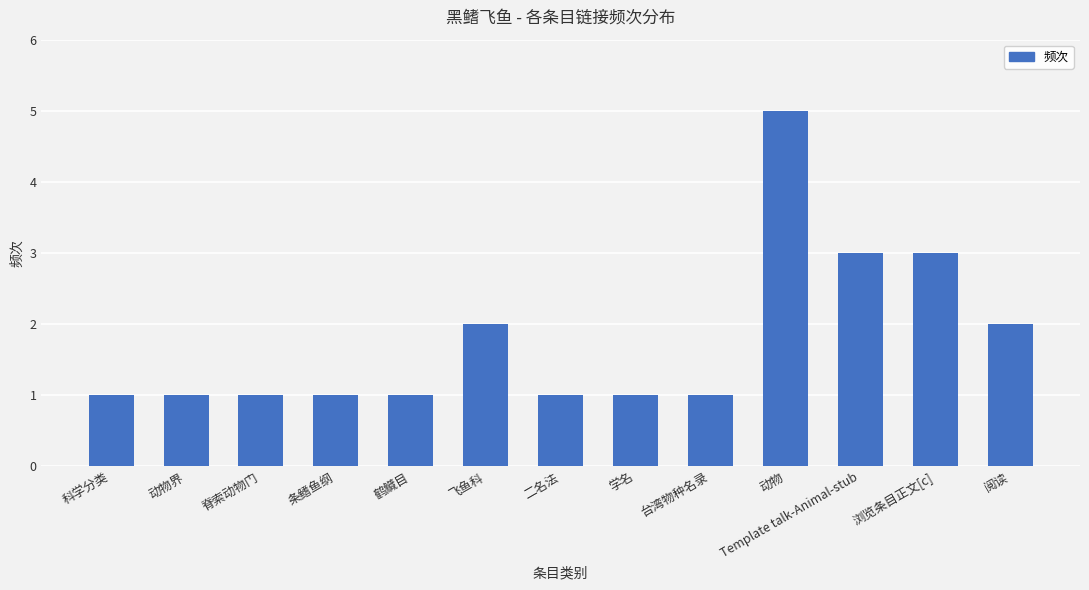

Count the values in the range 1 to 2.

10